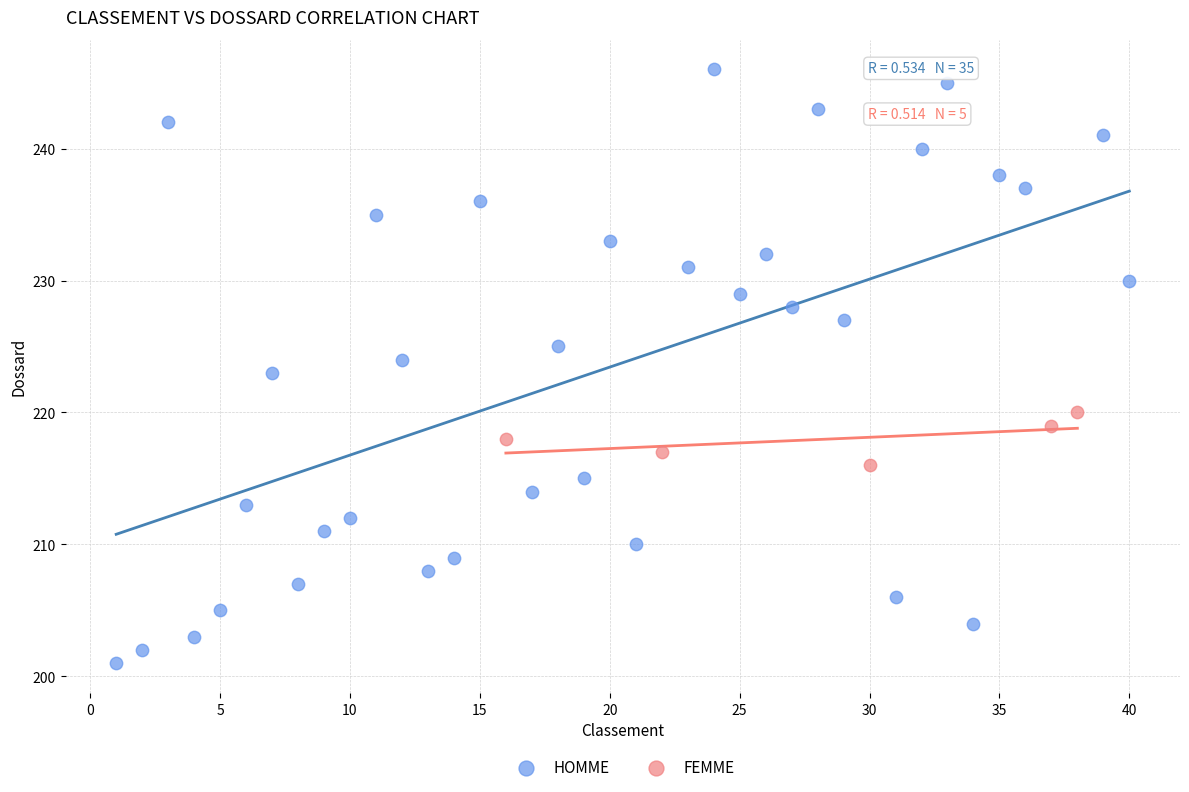

Which series has the widest spread of Y values?

HOMME